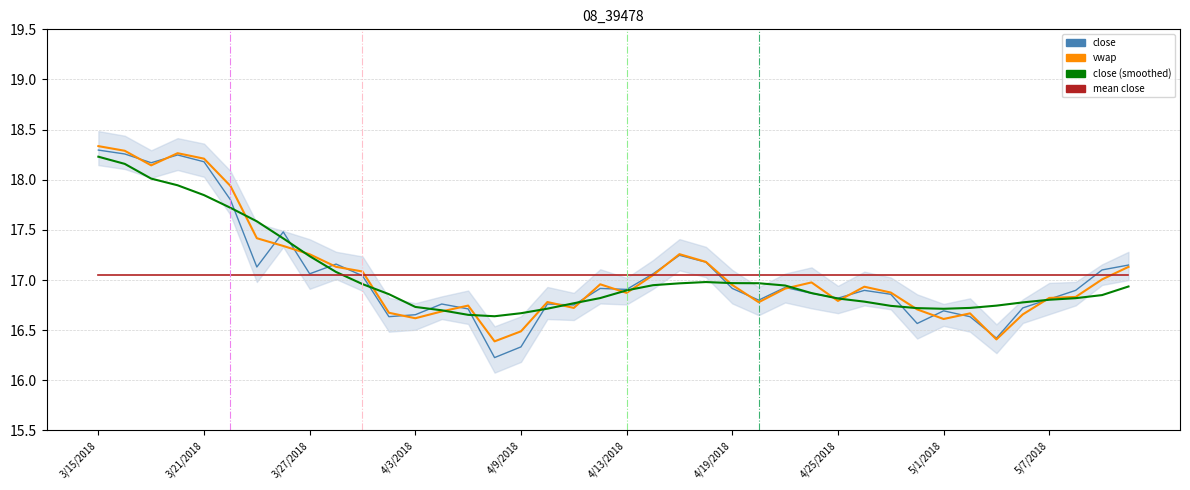

Is this an area chart (filled region under the line)?

No